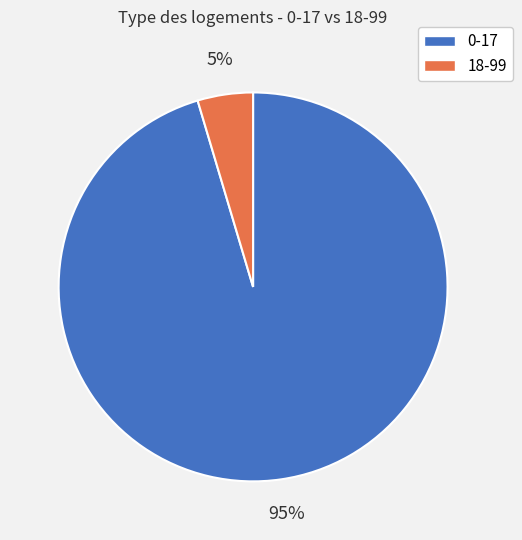

Is there any slice that represents more than half of the pie?

Yes